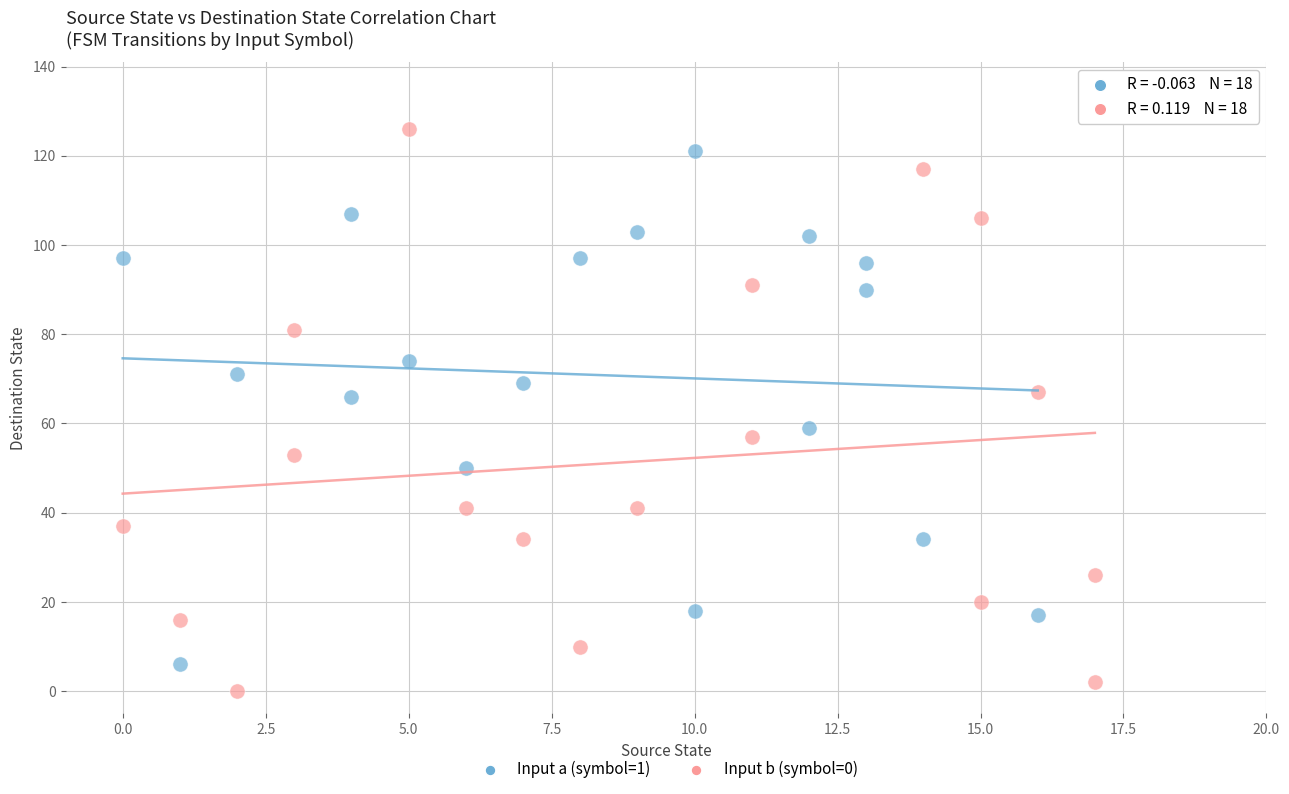

Which series reaches the minimum Y coordinate?

Input b (symbol=0)